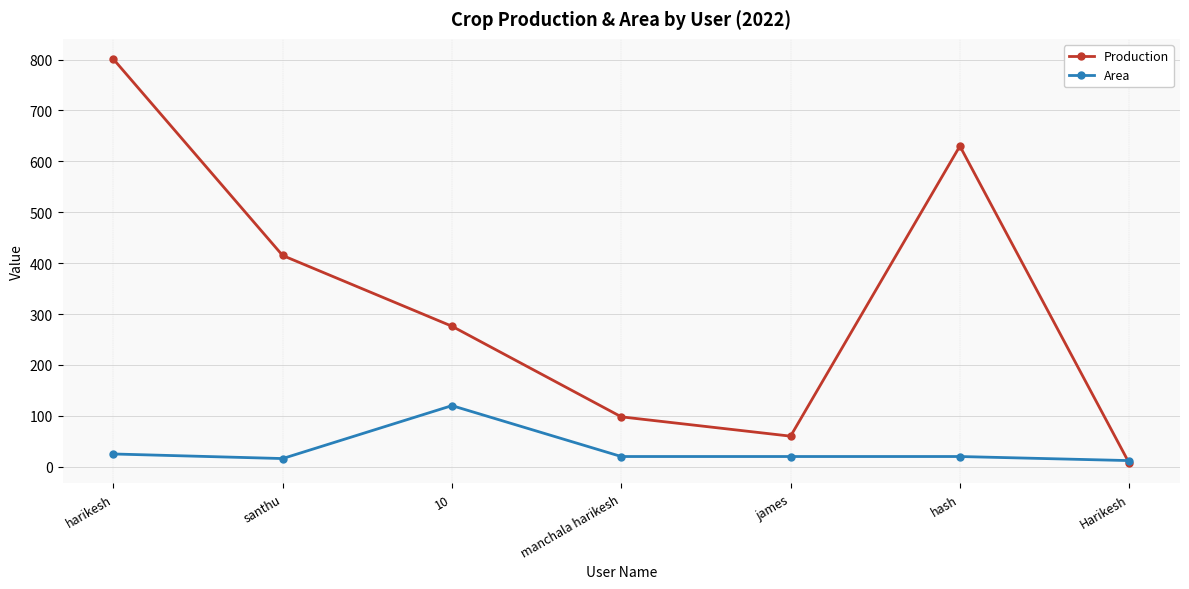

Reading left to right, list all the values displayed in this chart.

Production: harikesh=801	santhu=415	10=276	manchala harikesh=98	james=60	hash=630	Harikesh=7
Area: harikesh=25	santhu=16	10=120	manchala harikesh=20	james=20	hash=20	Harikesh=12